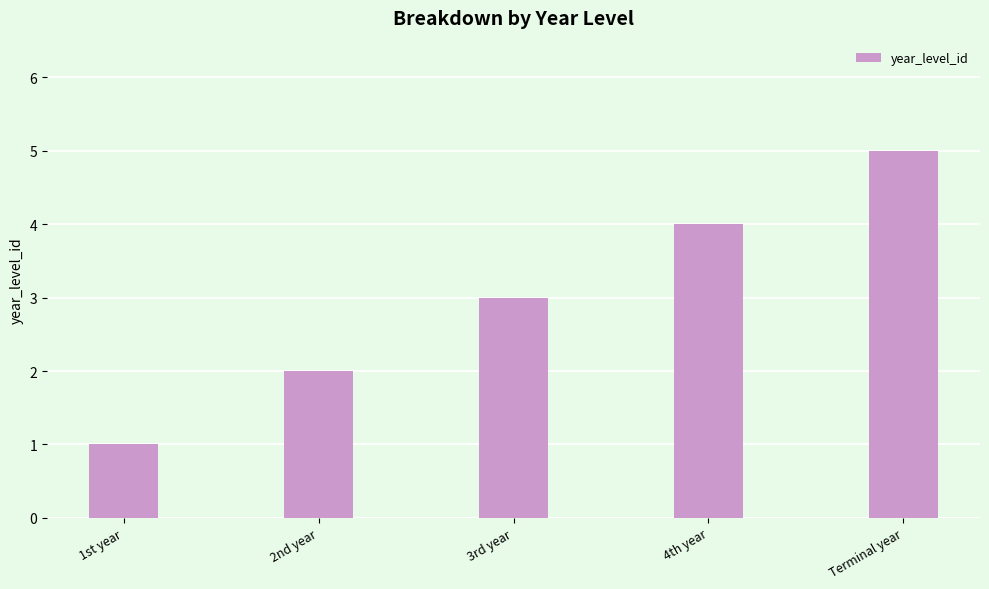

True or false: the data shows 5 at 3rd year.

False